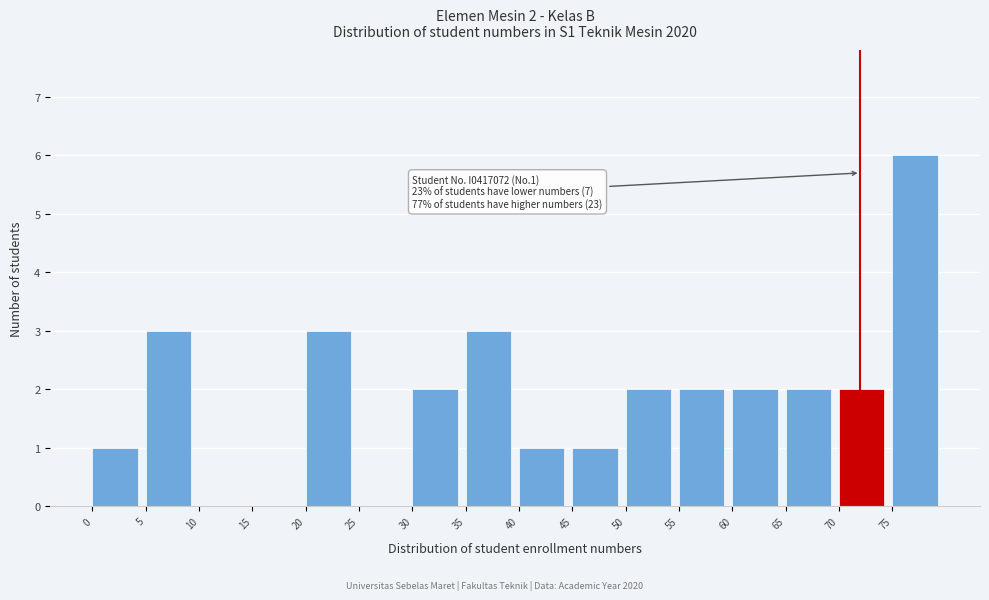

Which range on the x-axis has the tallest bar?

75 to 80